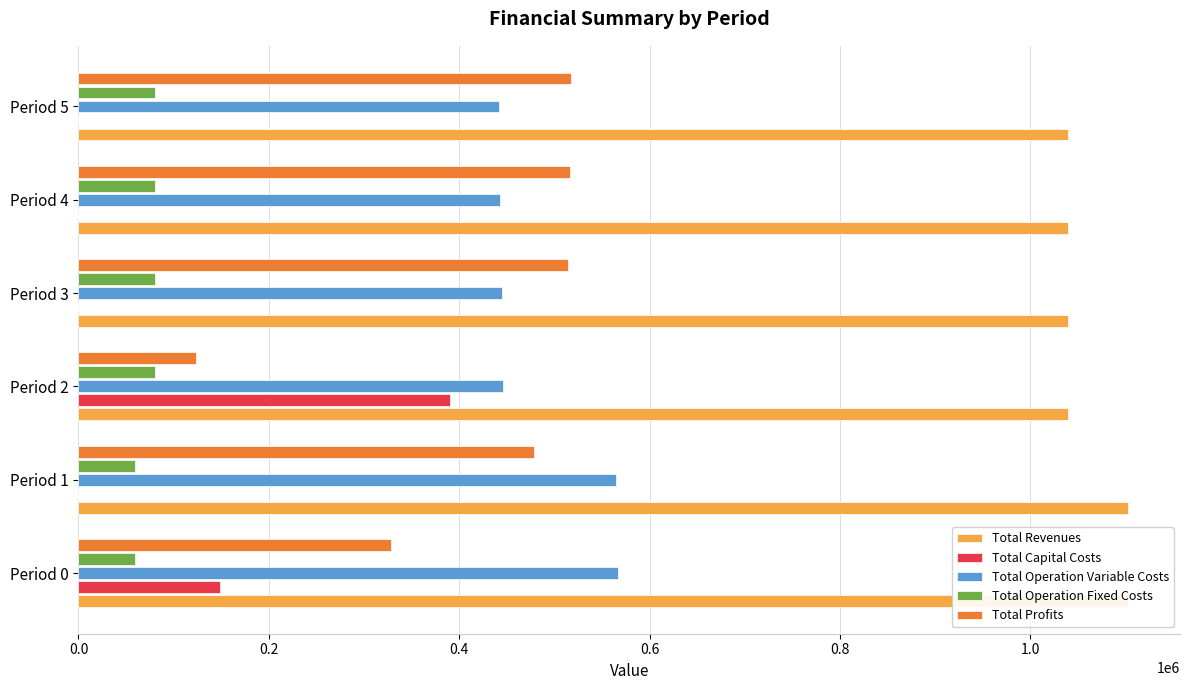

Reading right to left, what are all the values shown in this chart?

Total Revenues: 1039763.2	1039763.2	1039763.2	1039763.2	1101954.9	1101954.9
Total Capital Costs: 0.0	0.0	0.0	389792.0	0.0	148192.0
Total Operation Variable Costs: 441486.0	442943.6	444399.1	445852.7	564322.4	566355.0
Total Operation Fixed Costs: 80749.1	80749.1	80749.1	80749.1	59224.4	59224.4
Total Profits: 517528.1	516070.5	514615.0	123369.4	478408.1	328183.6